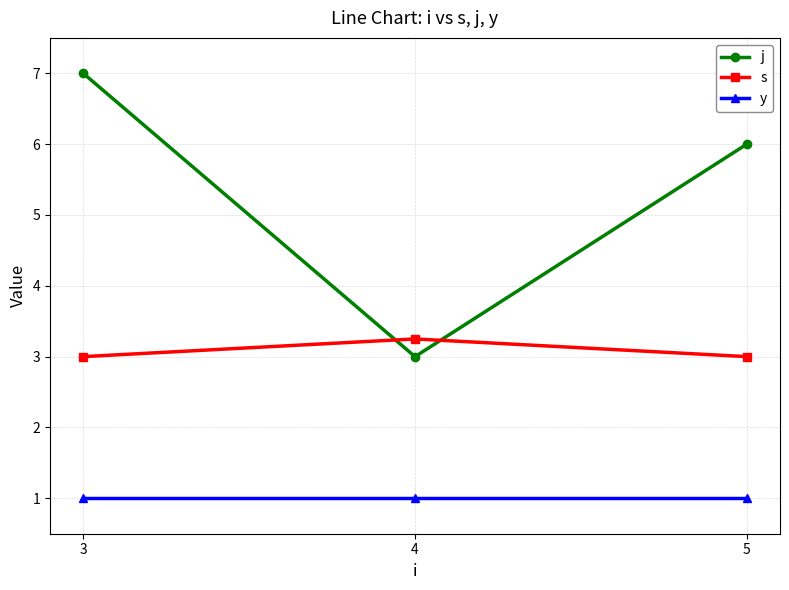

The value of y at 5 is 1.0. True or false?

True